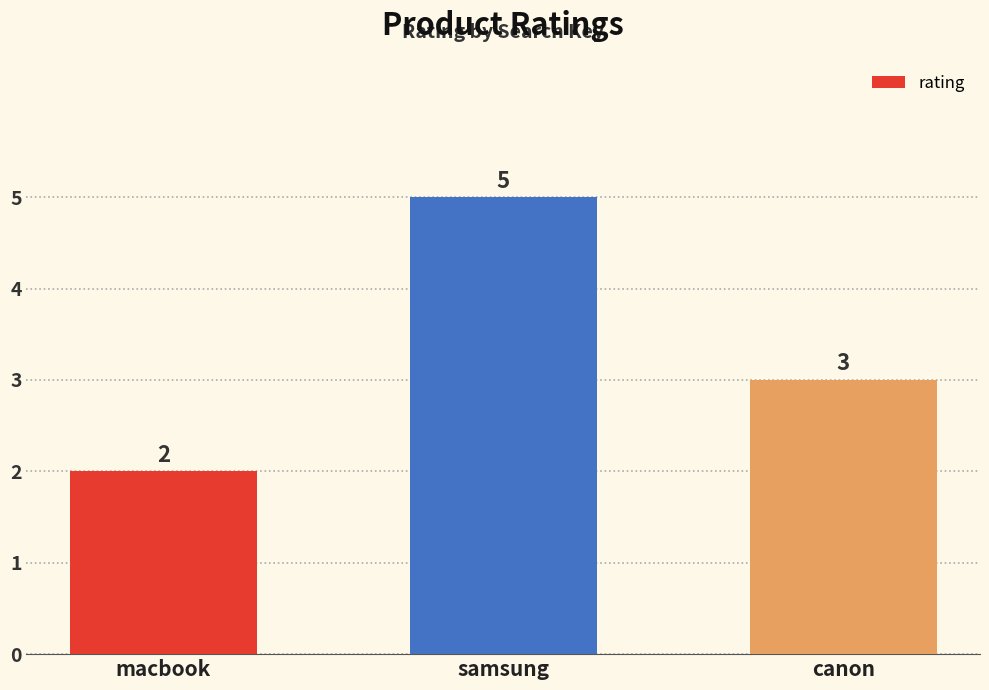

What value does the data have at samsung?

5